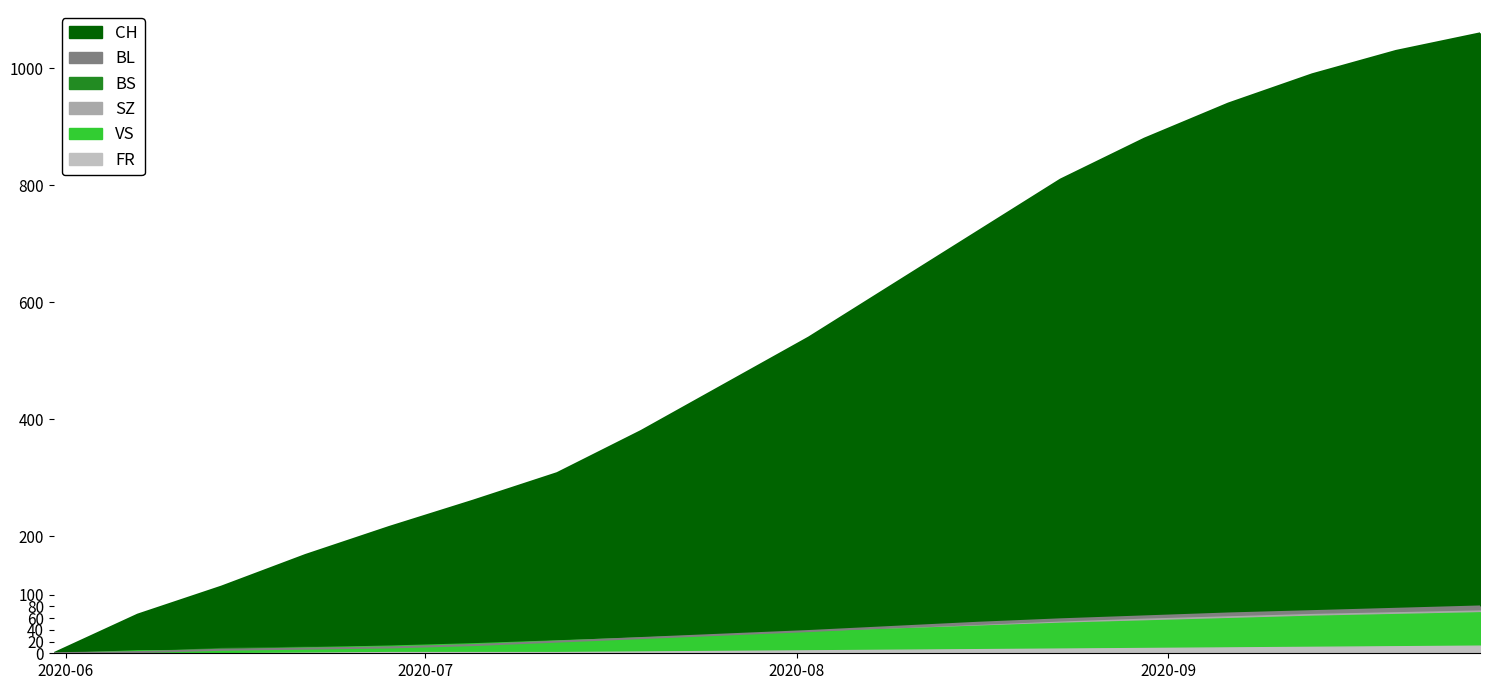

What is the value of the CH point at the 11th from the left?

630